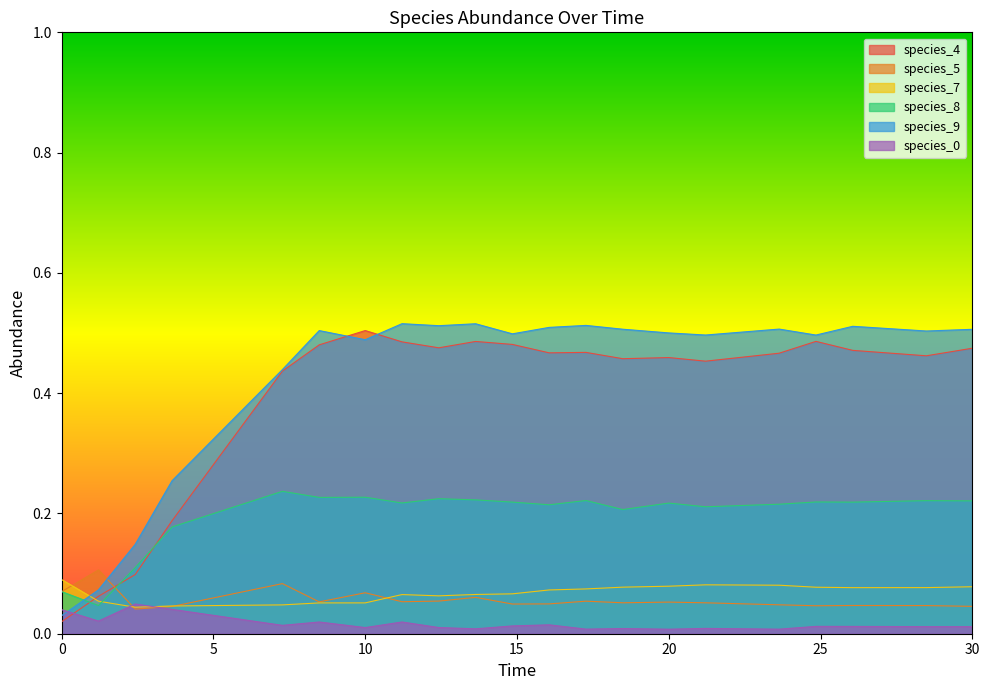

At how many categories does at least one series exceed 0?

21